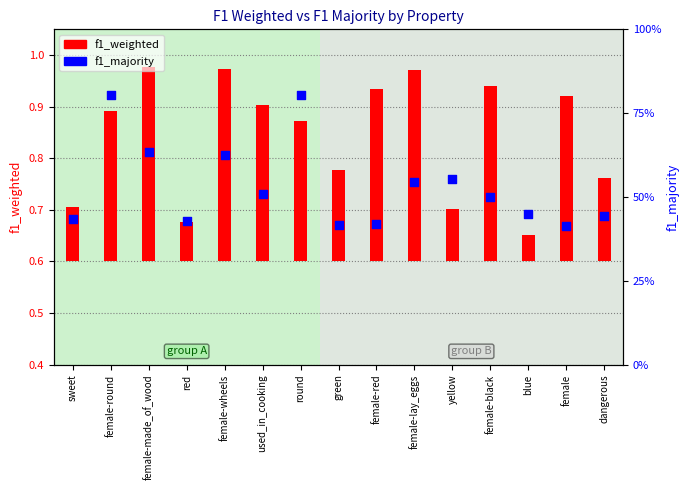

What is the change in value from used_in_cooking to green?

-0.1